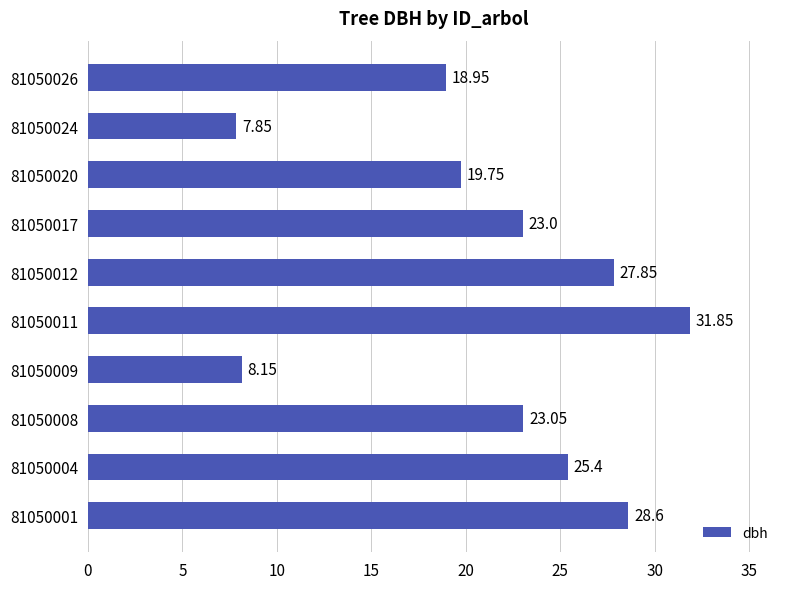

Where is the data nearest to the value 19?

81050026